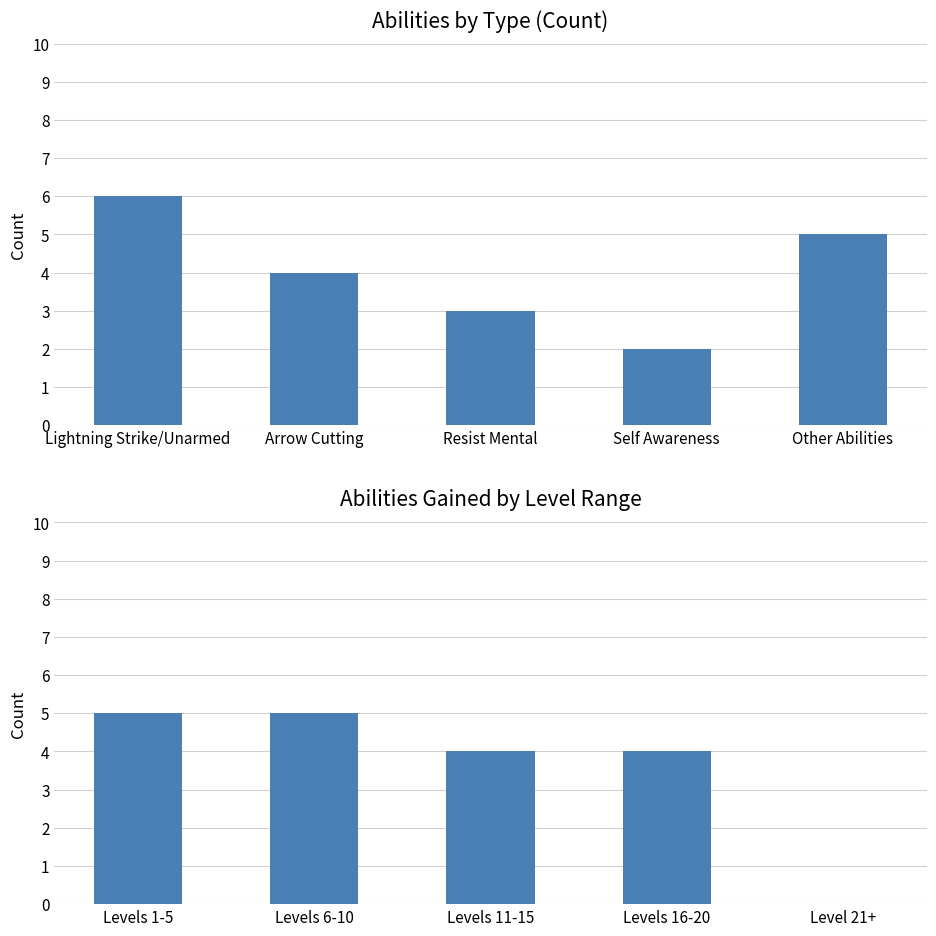

Does the chart contain stacked bars?

No